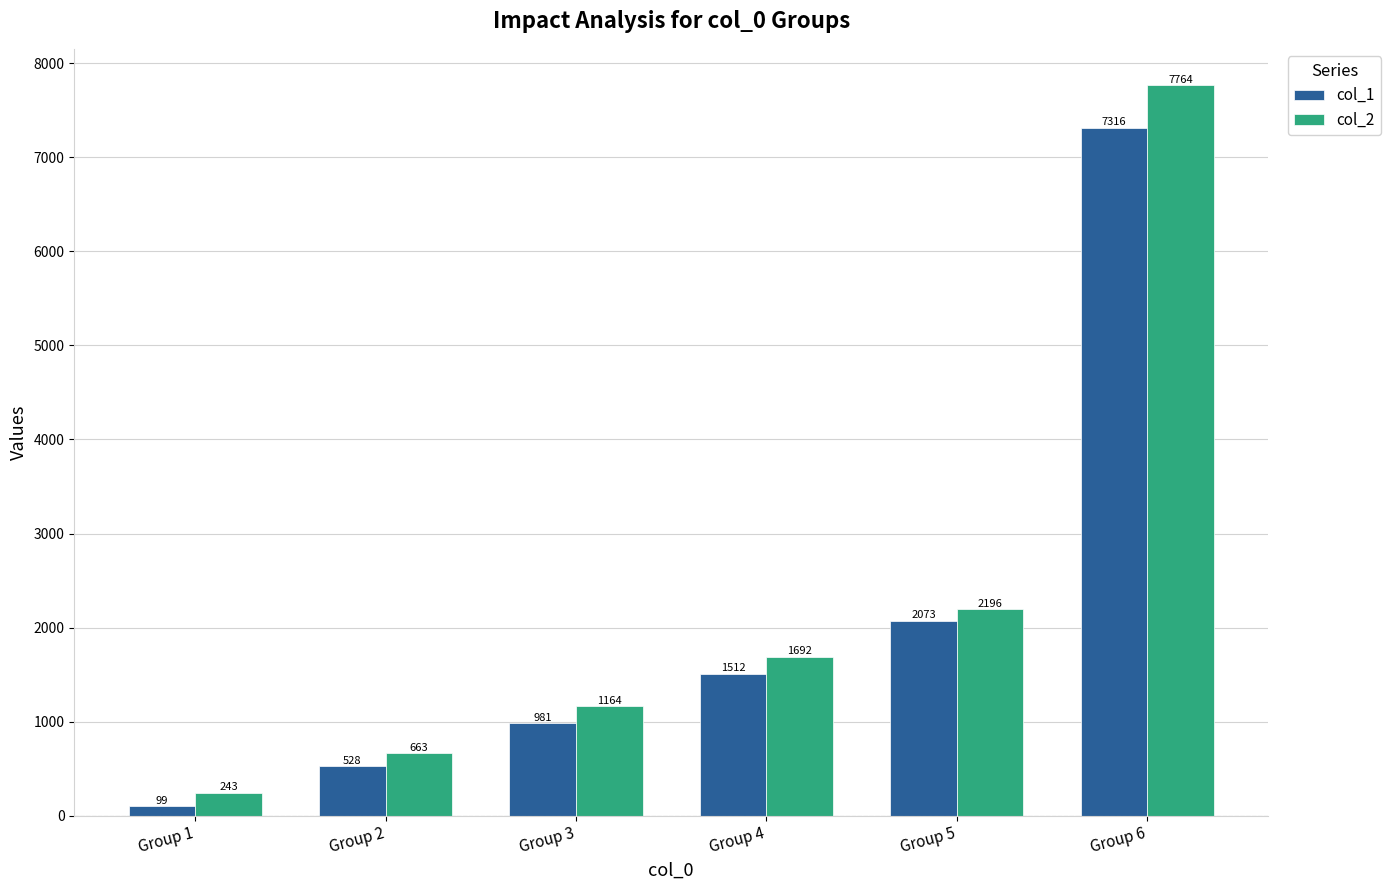

Between Group 4 and Group 6, which series saw the biggest shift?

col_2